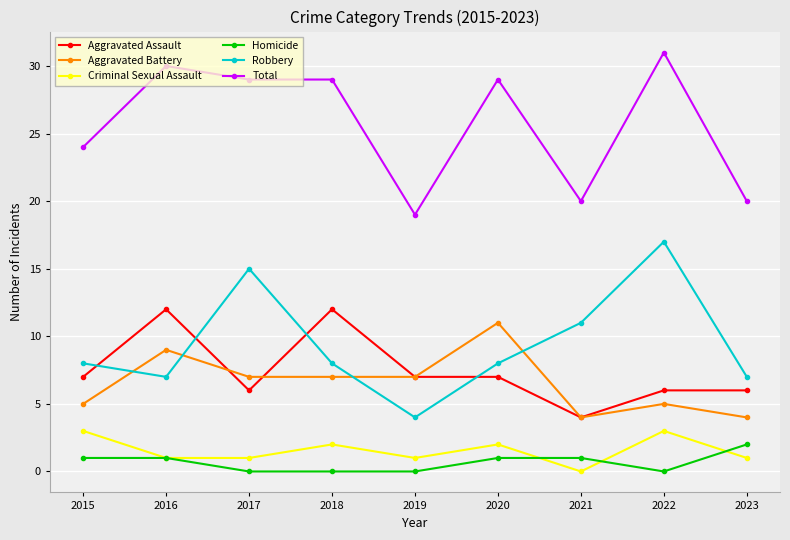

True or false: Robbery and Criminal Sexual Assault intersect in this chart.

False